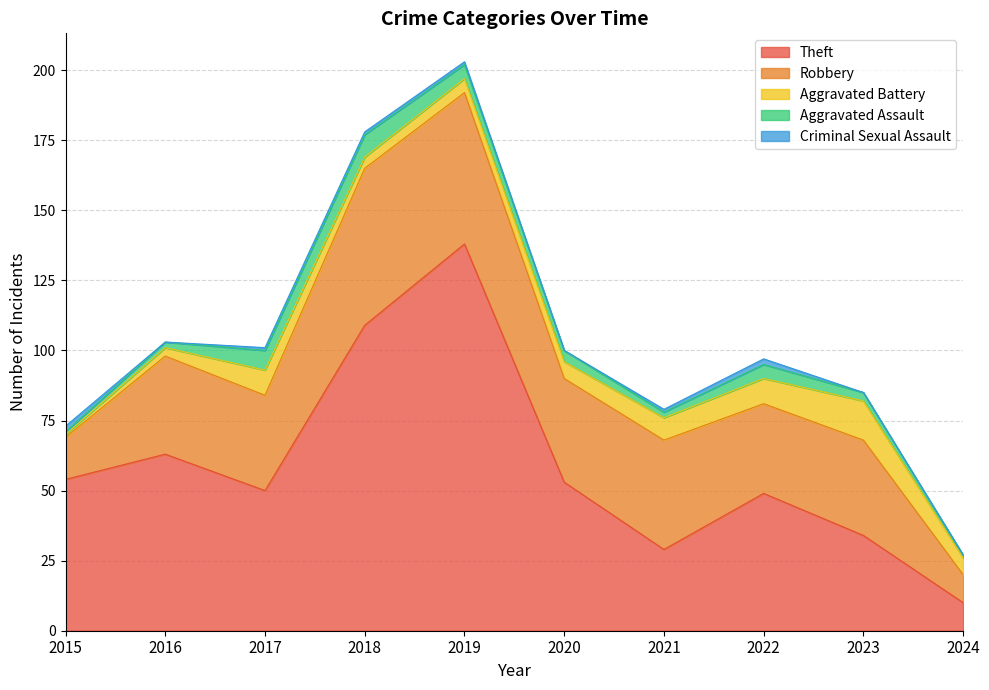

Which series changed the most between 2017 and 2020?

Theft